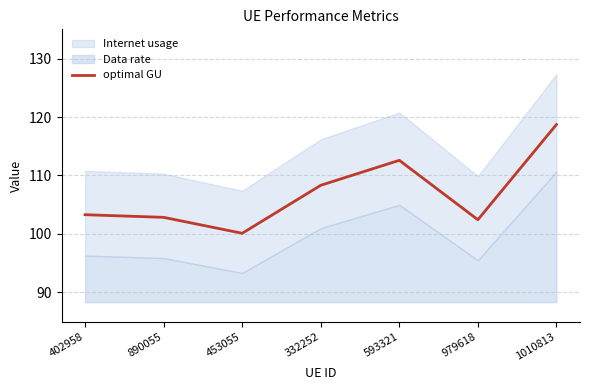

What is the difference between the maximum and minimum values?

18.6